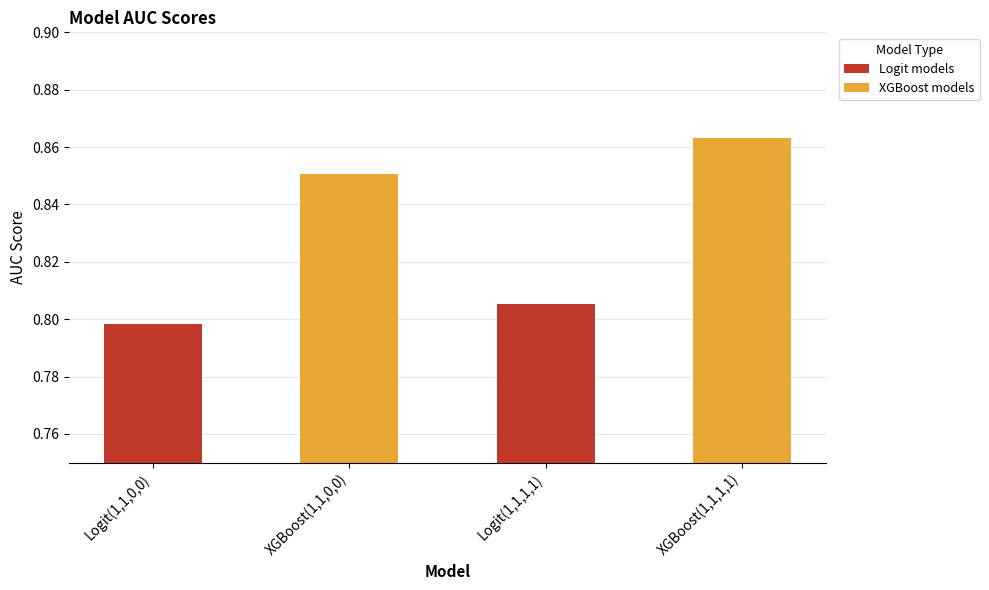

List the labels in order of value, smallest first.

Logit(1,1,0,0), Logit(1,1,1,1), XGBoost(1,1,0,0), XGBoost(1,1,1,1)